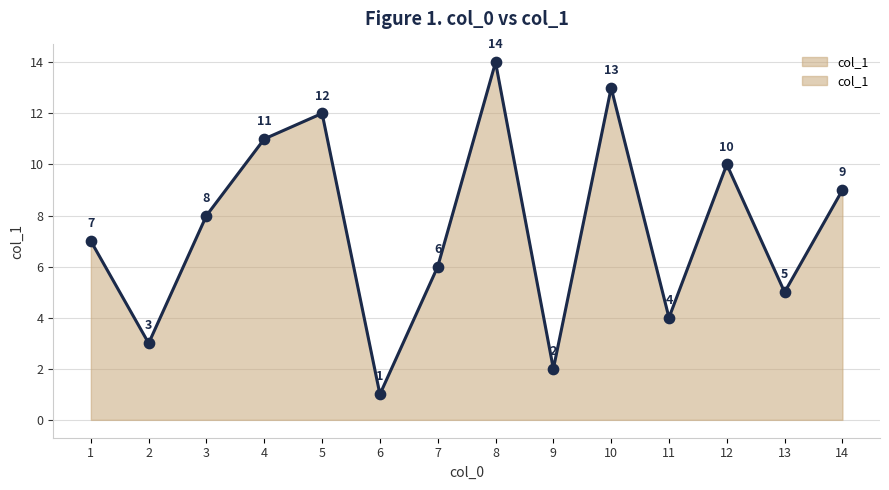

Approximately how many times larger is the value at 5 compared to 14?

1.3